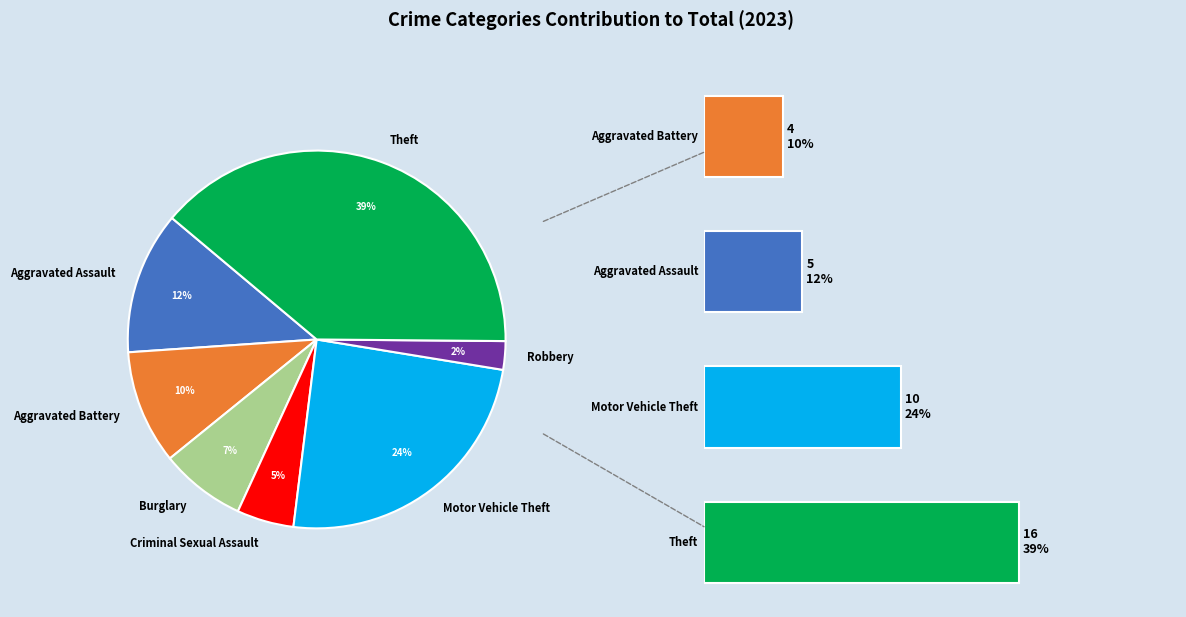

Rank the categories by value from lowest to highest.

Robbery, Criminal Sexual Assault, Burglary, Aggravated Battery, Aggravated Assault, Motor Vehicle Theft, Theft